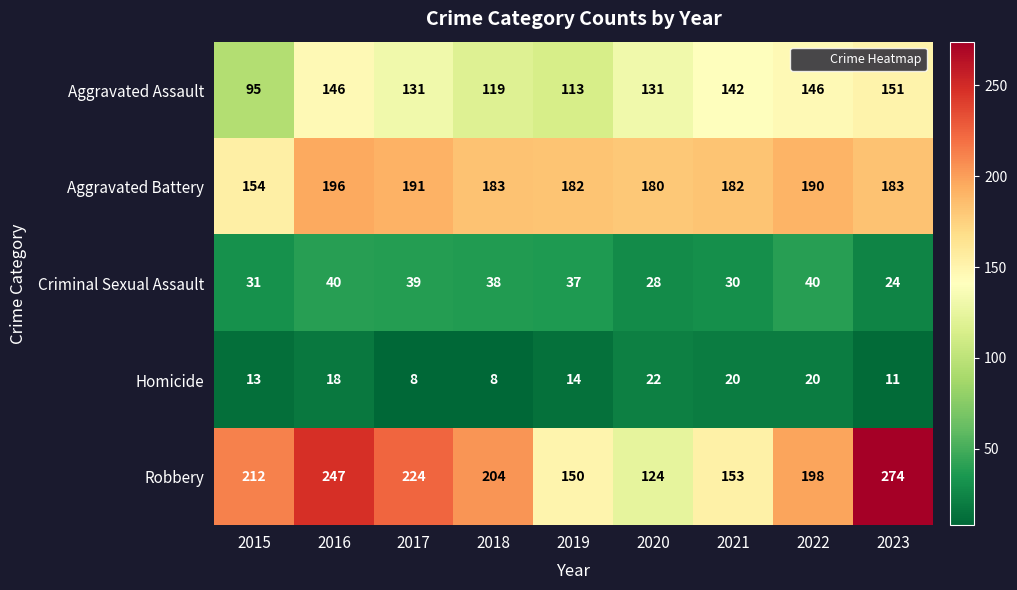

At 2018, list the series in order from largest to smallest.

Robbery, Aggravated Battery, Aggravated Assault, Criminal Sexual Assault, Homicide